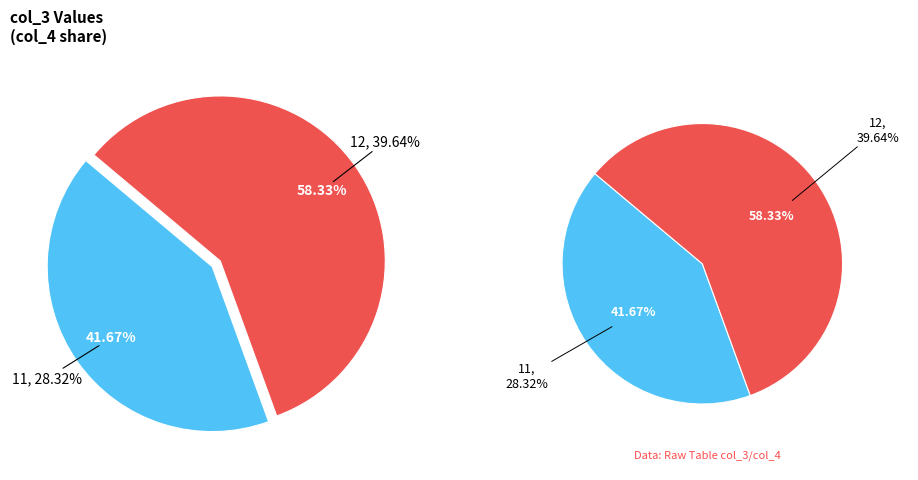

Is there a majority slice in this chart?

Yes